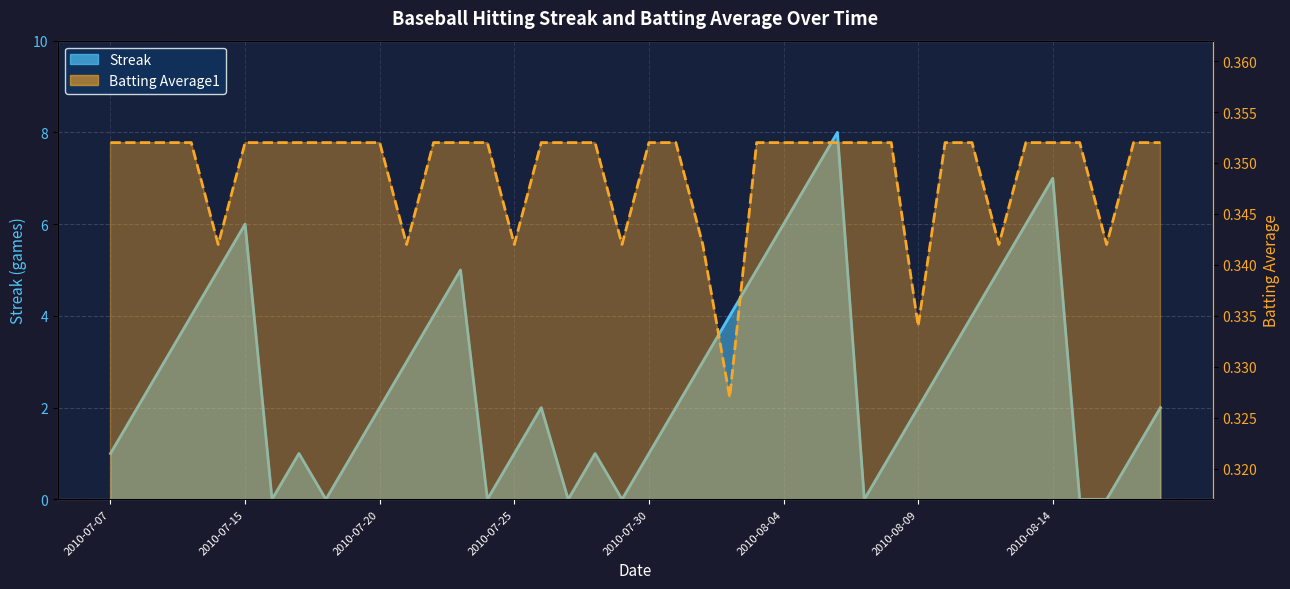

Reading left to right, list all the values displayed in this chart.

Streak: 1.0	2.0	3.0	4.0	5.0	6.0	0.0	1.0	0.0	1.0	2.0	3.0	4.0	5.0	0.0	1.0	2.0	0.0	1.0	0.0	1.0	2.0	3.0	4.0	5.0	6.0	7.0	8.0	0.0	1.0	2.0	3.0	4.0	5.0	6.0	7.0	0.0	0.0	1.0	2.0
Batting Average1: 0.4	0.4	0.4	0.4	0.3	0.4	0.4	0.4	0.4	0.4	0.4	0.3	0.4	0.4	0.4	0.3	0.4	0.4	0.4	0.3	0.4	0.4	0.3	0.3	0.4	0.4	0.4	0.4	0.4	0.4	0.3	0.4	0.4	0.3	0.4	0.4	0.4	0.3	0.4	0.4